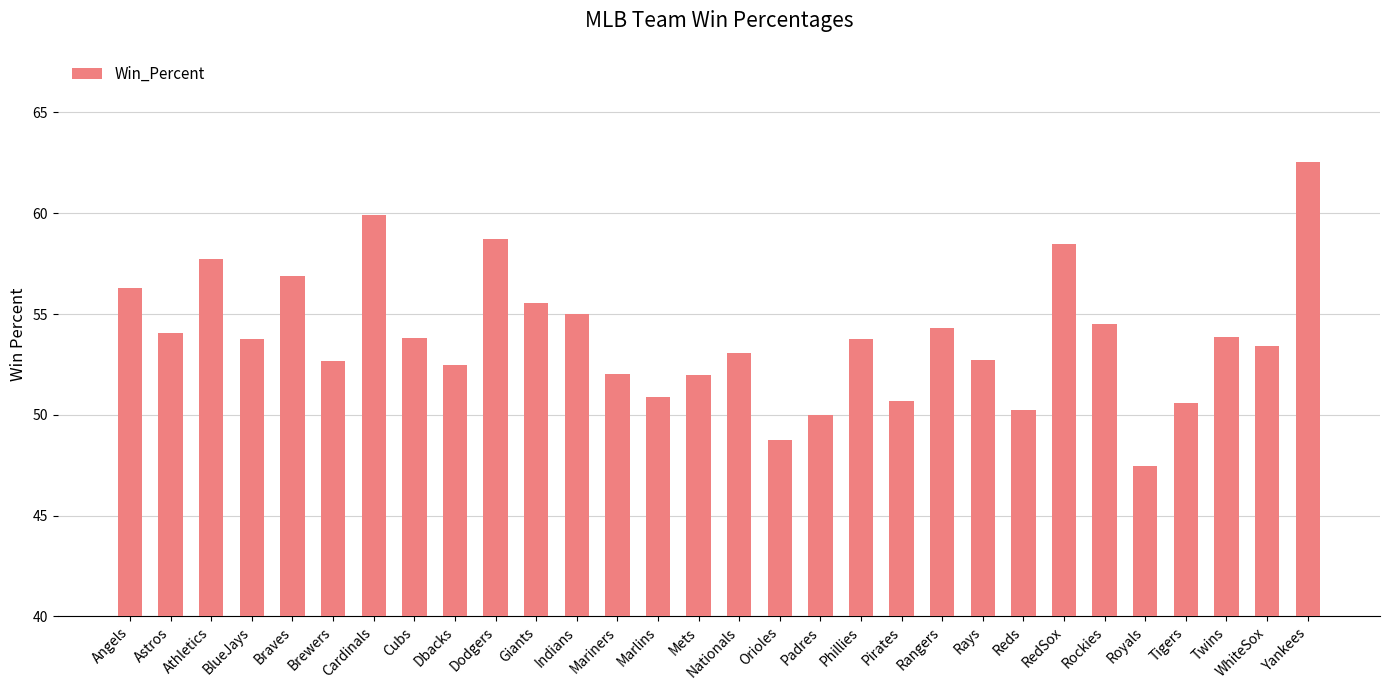

What is the minimum value shown in the chart?

47.5